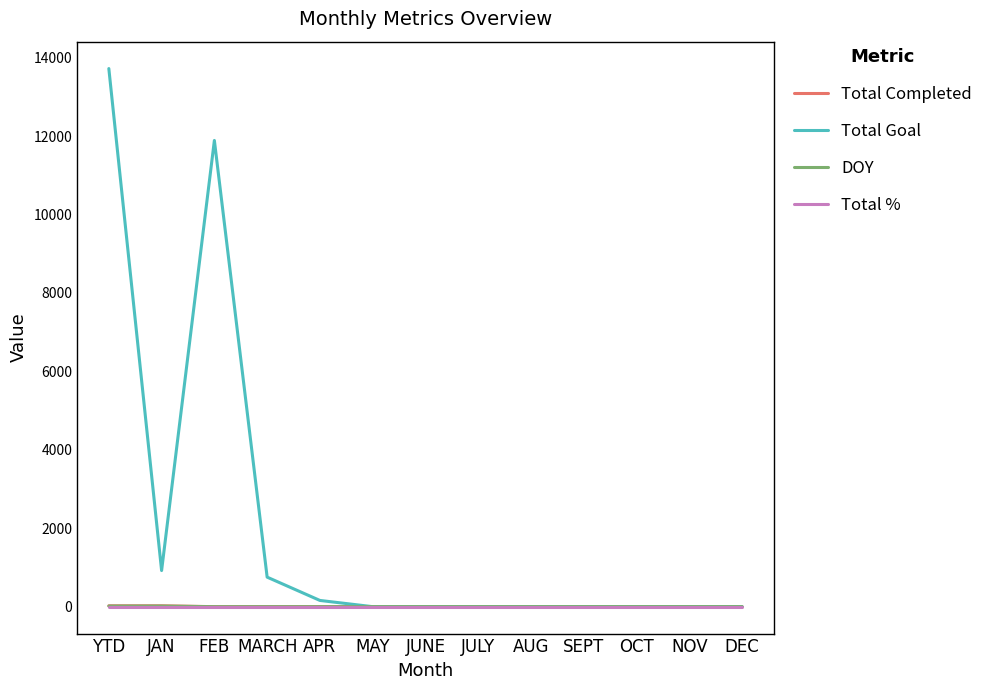

Which series has the widest spread of values?

Total Goal